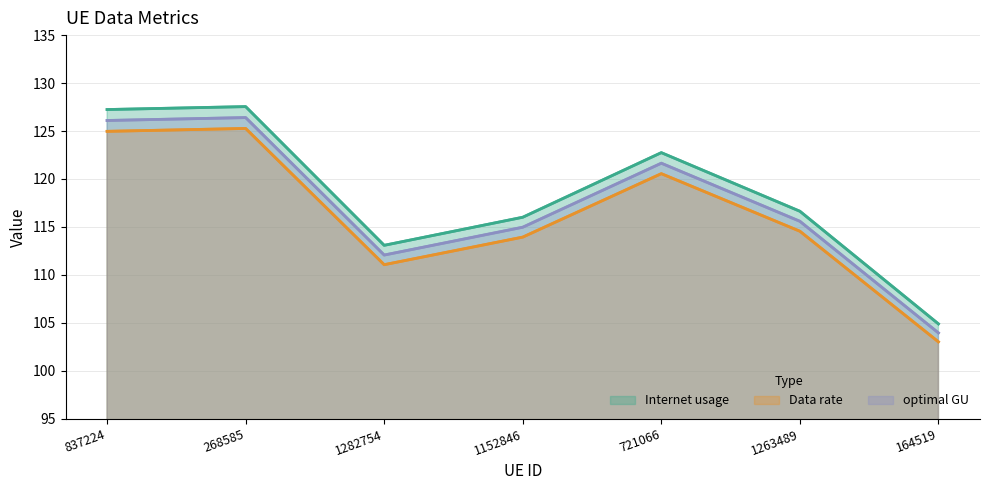

Which series has the largest range (max minus min)?

Internet usage